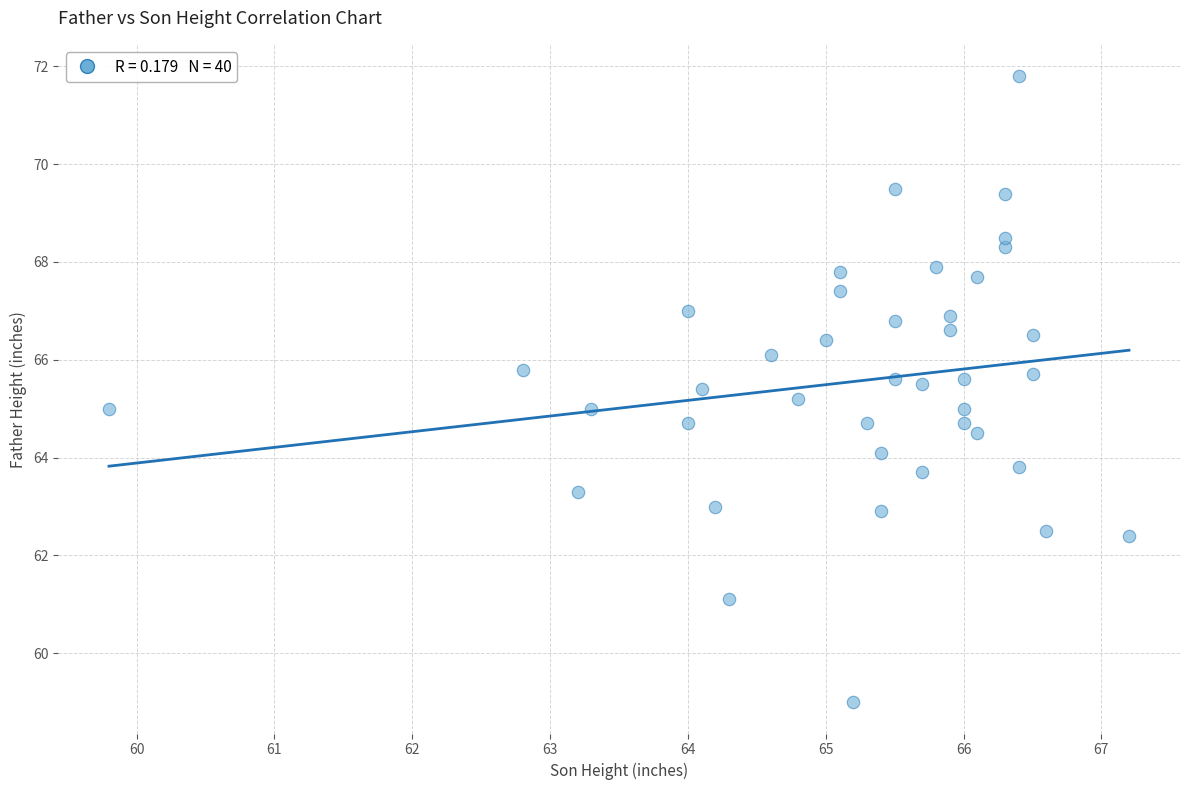

What is the range of X values (max minus min)?

7.4